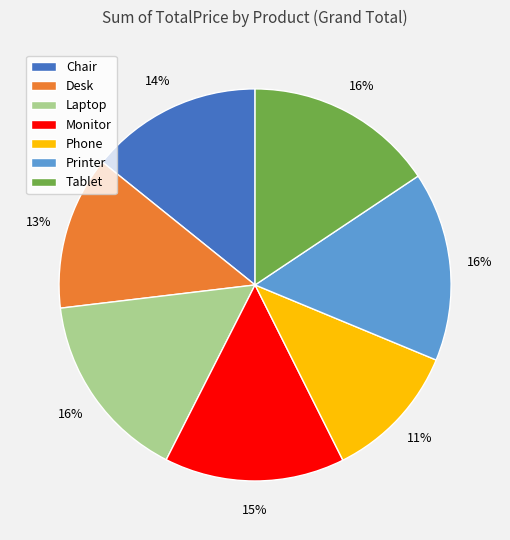

Which has a higher value, Monitor or Chair?

Monitor